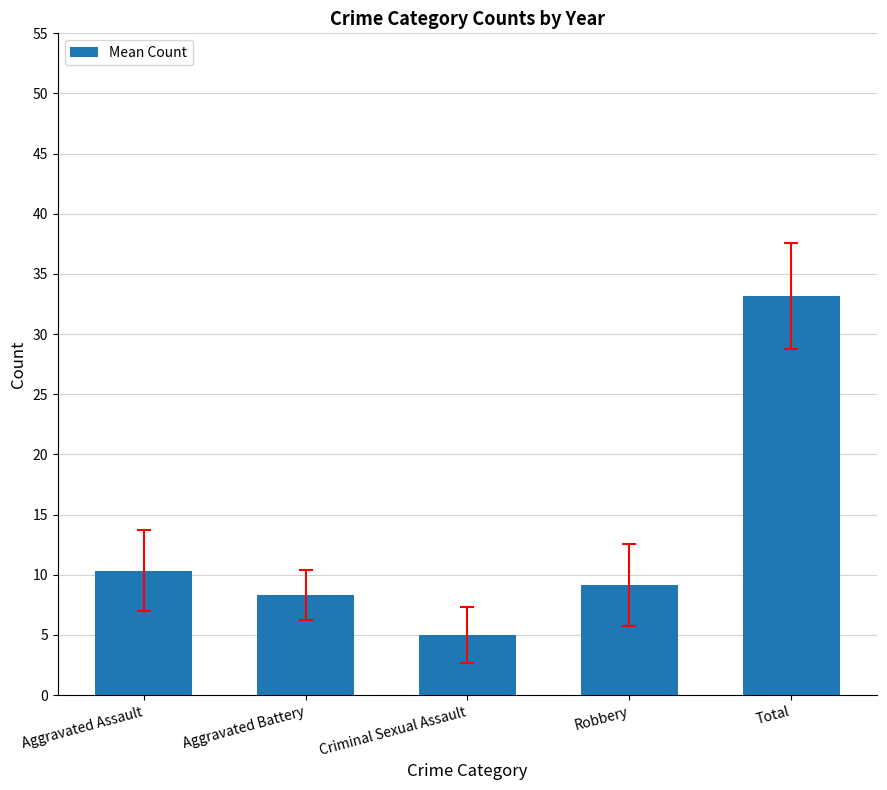

Are the bars horizontal?

No